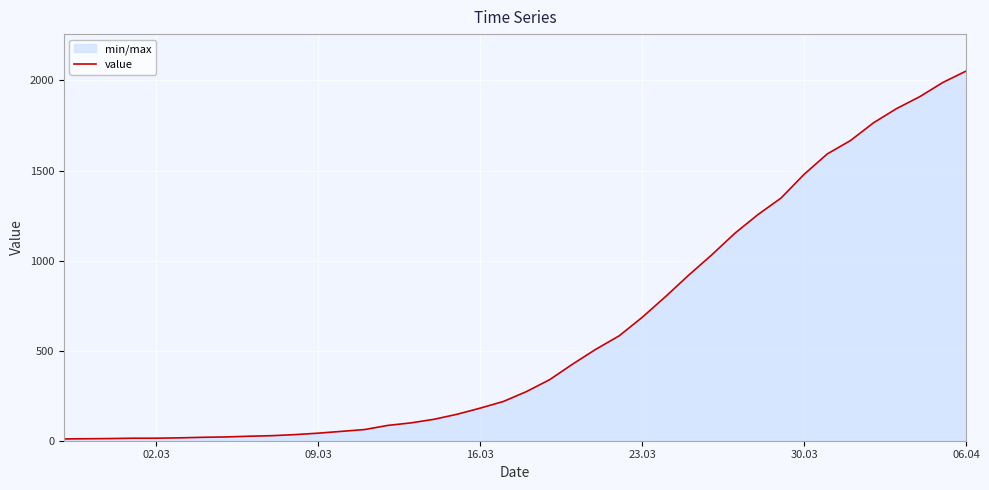

The value at 30.03 is 492. True or false?

False